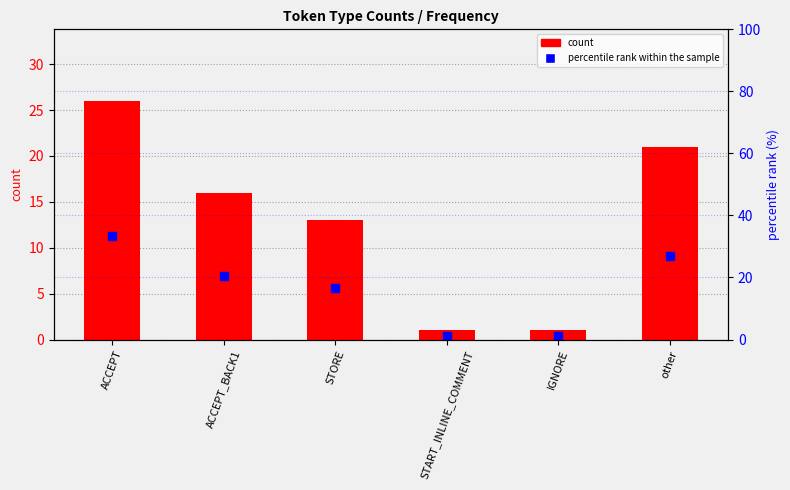

Which has a higher value, ACCEPT_BACK1 or IGNORE?

ACCEPT_BACK1